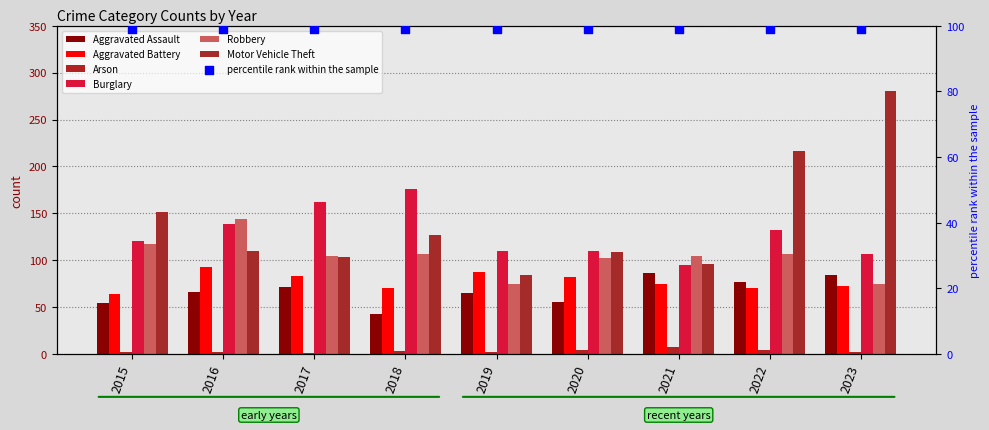

Which series reaches the minimum Y coordinate?

Arson